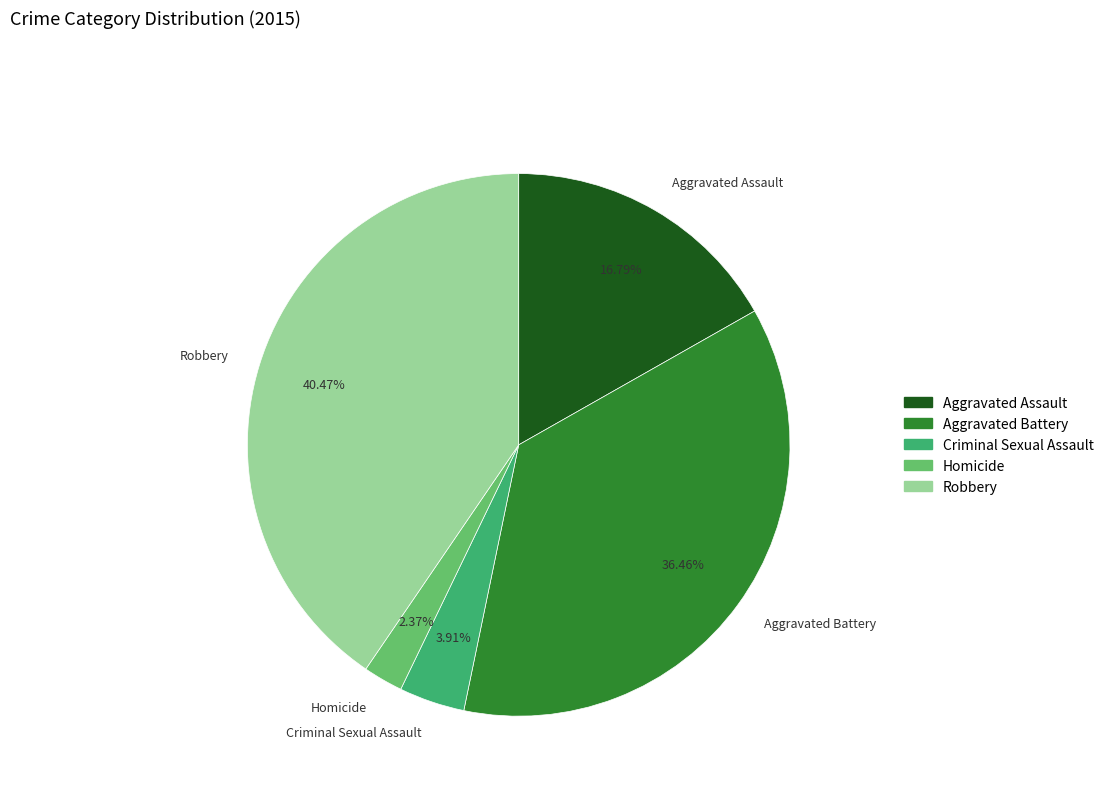

To the nearest percent, what percentage of the pie is Aggravated Battery?

36%